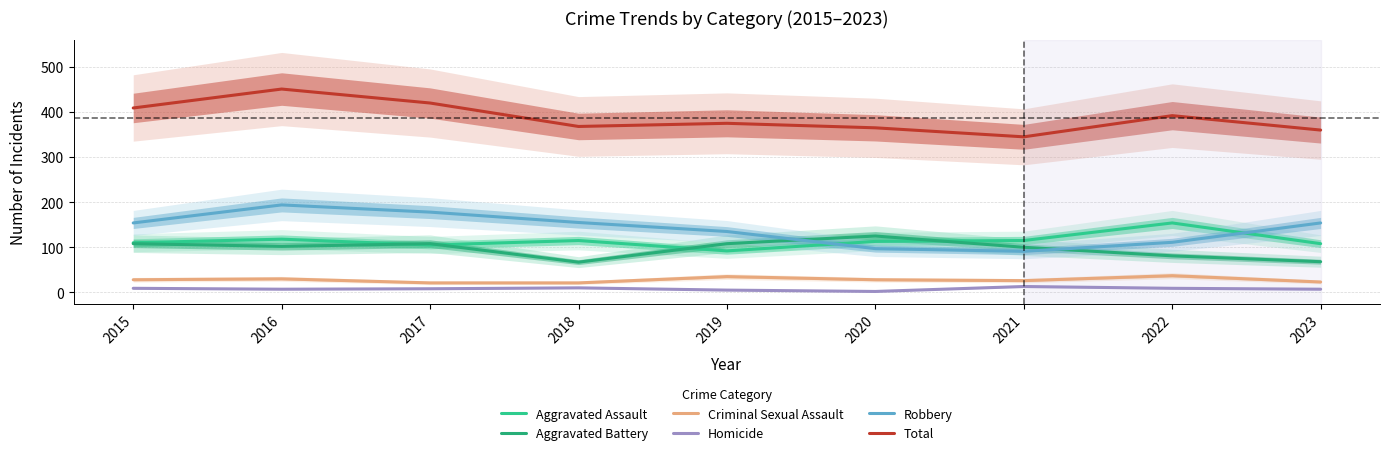

Which series has the largest total across all categories?

Total